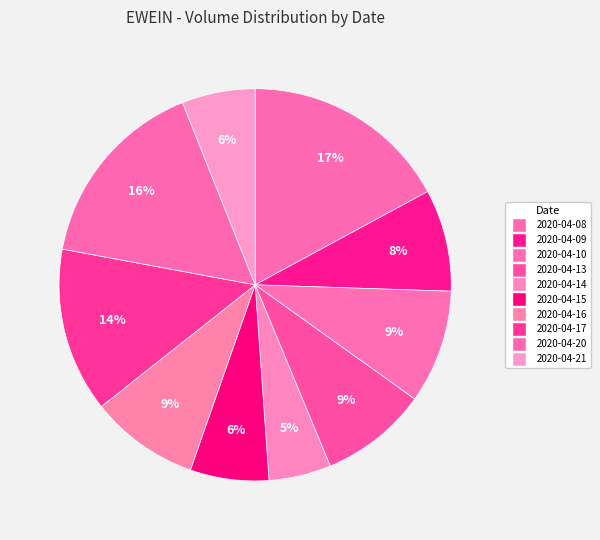

How many segments does this pie chart have?

10